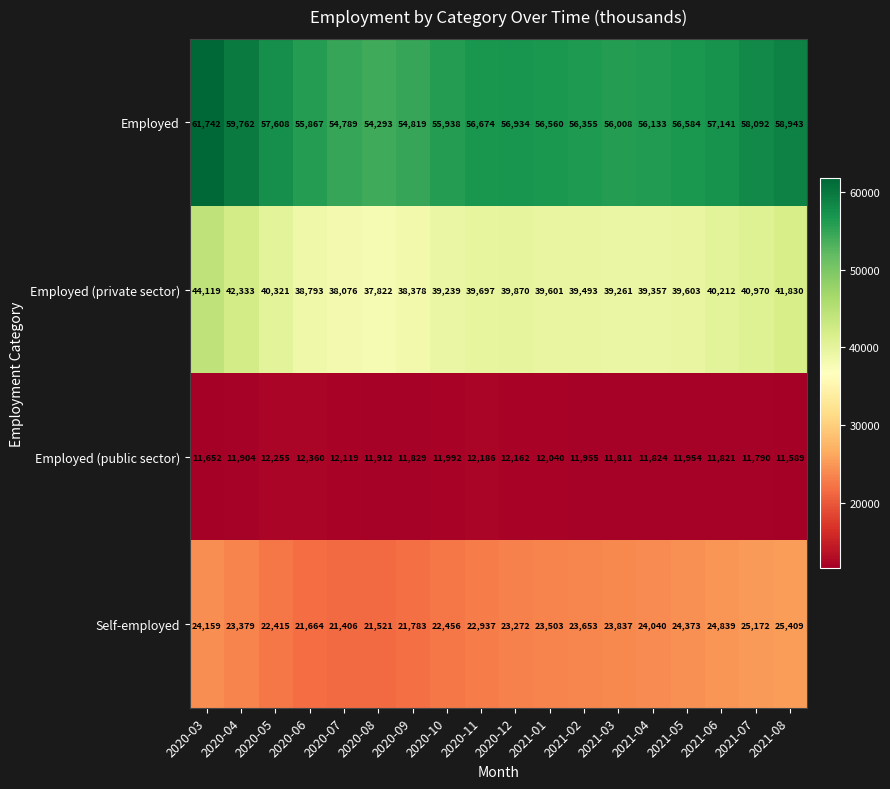

What is the difference between the maximum and minimum values in the Employed (public sector) series?

771